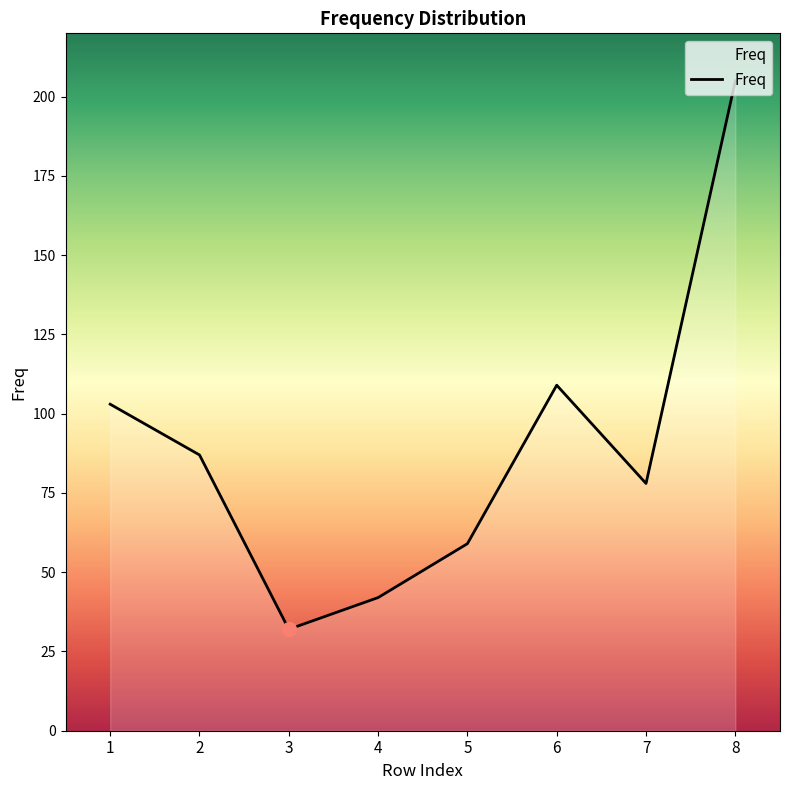

At which label does the data first exceed 87?

1